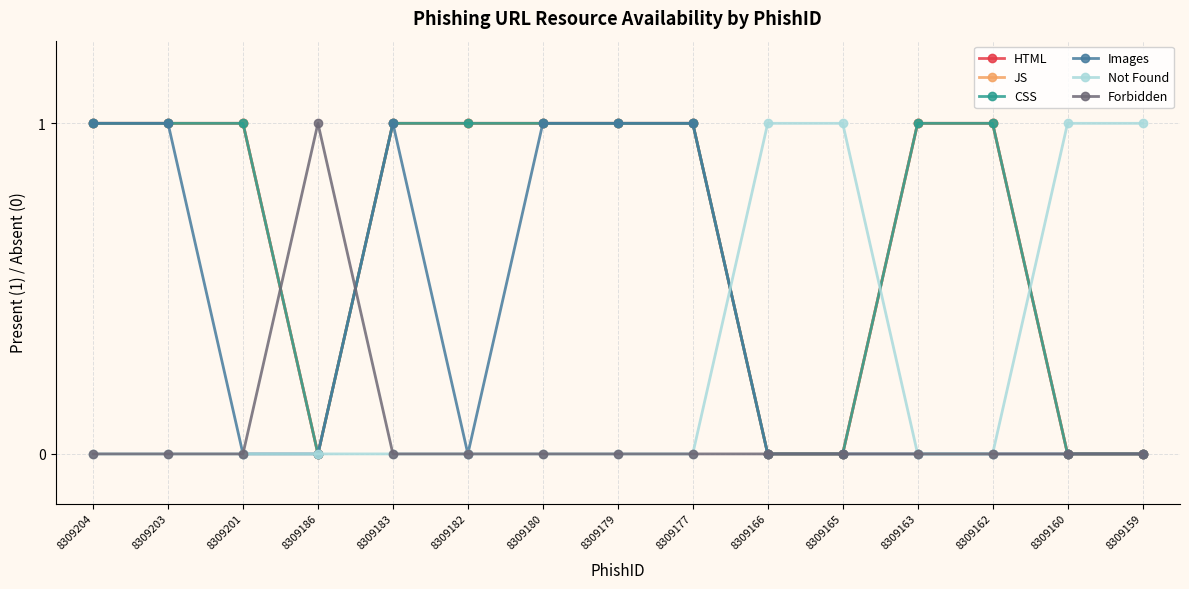

Does the chart have visible grid lines?

Yes